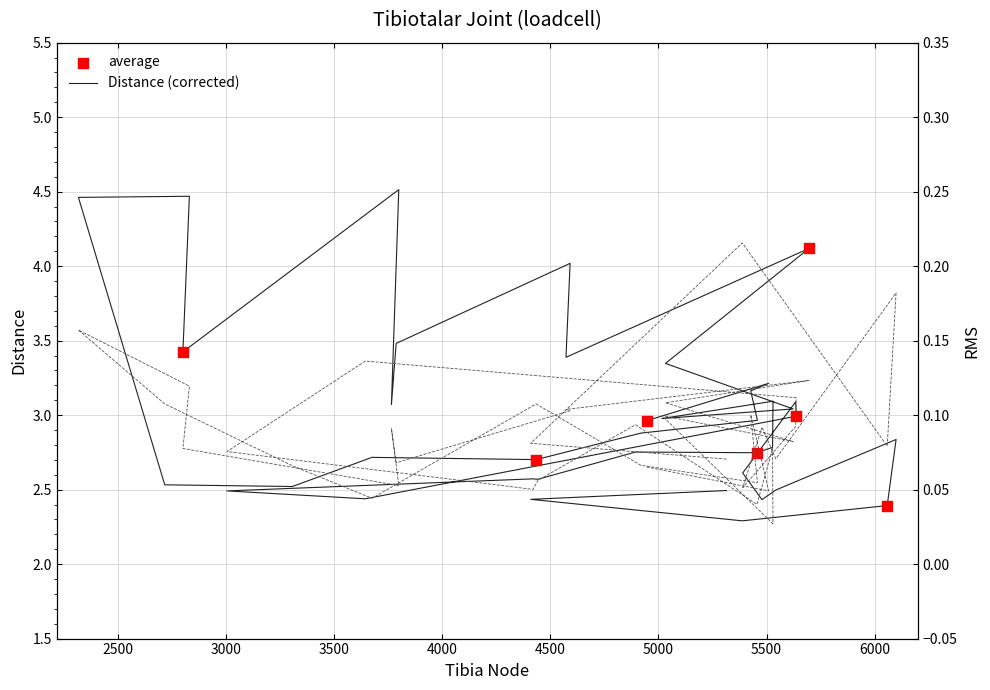

Which series contains the lowest Y value?

RMS